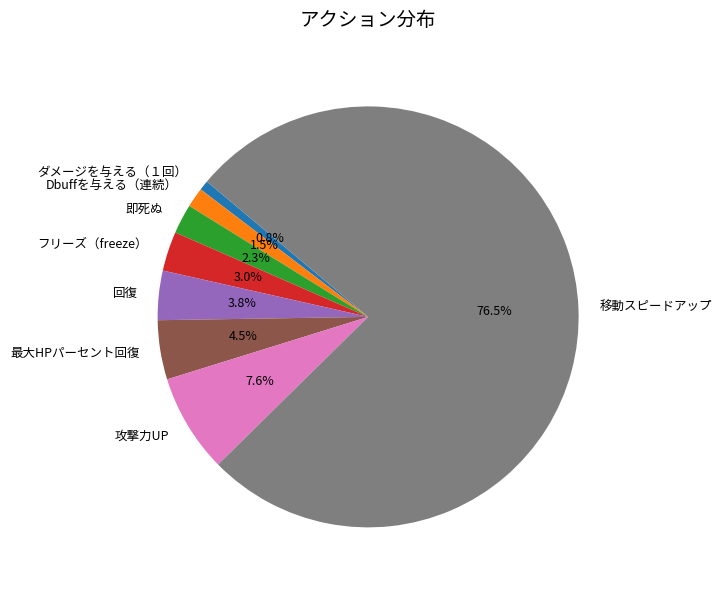

To the nearest percent, what is the difference between the 攻撃力UP and 回復 slice percentages?

4%